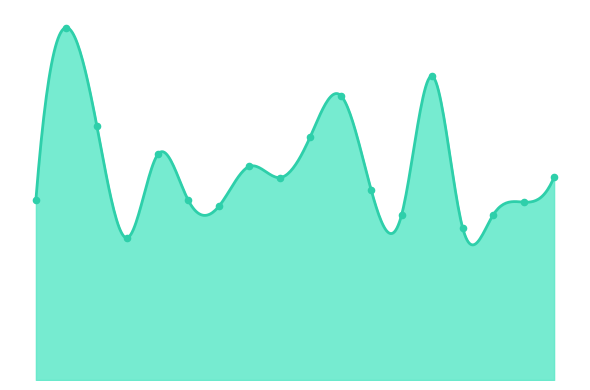

What is the change in value from Dortmund to Leverkusen?

-2.5